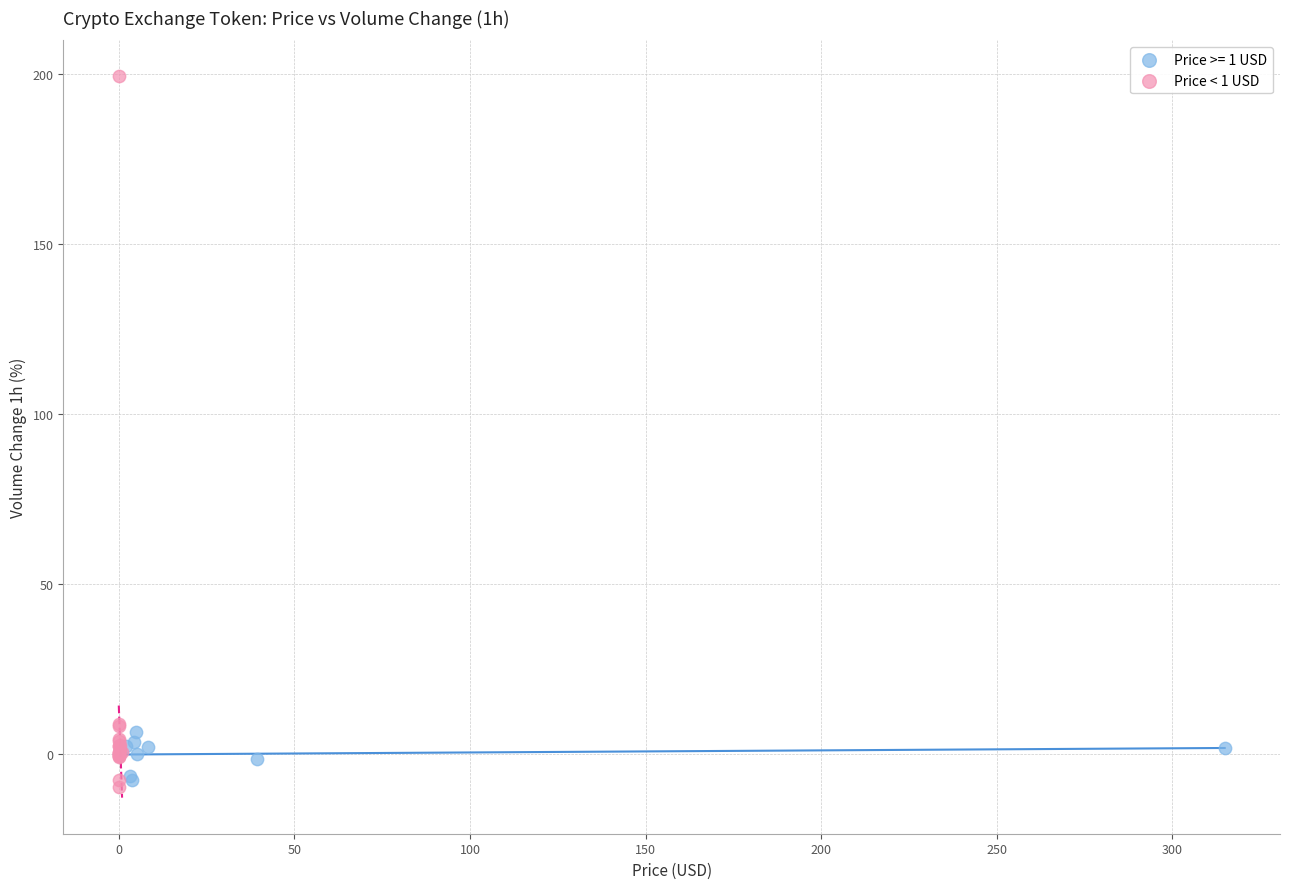

Which series has the widest spread of Y values?

Price < 1 USD